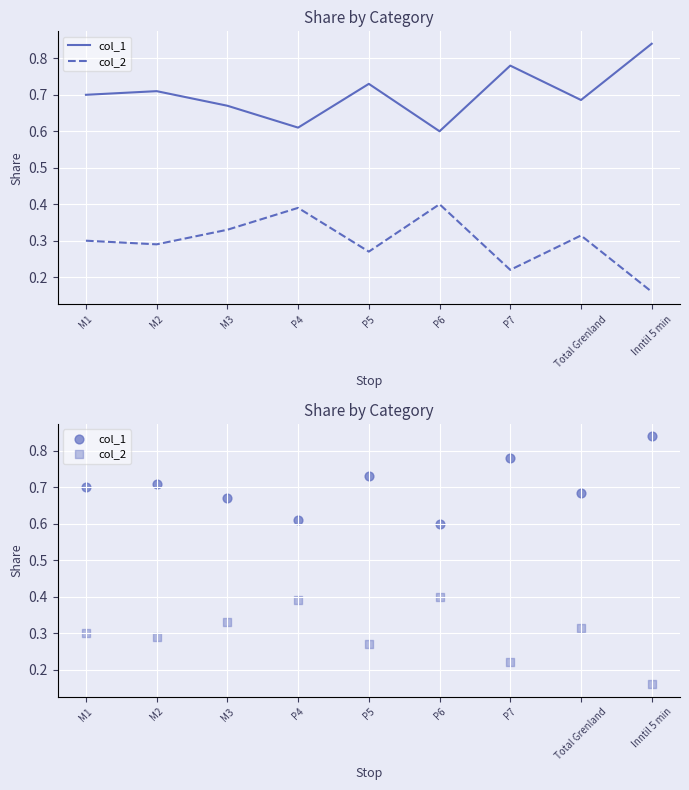

Which series contains the lowest Y value?

col_2